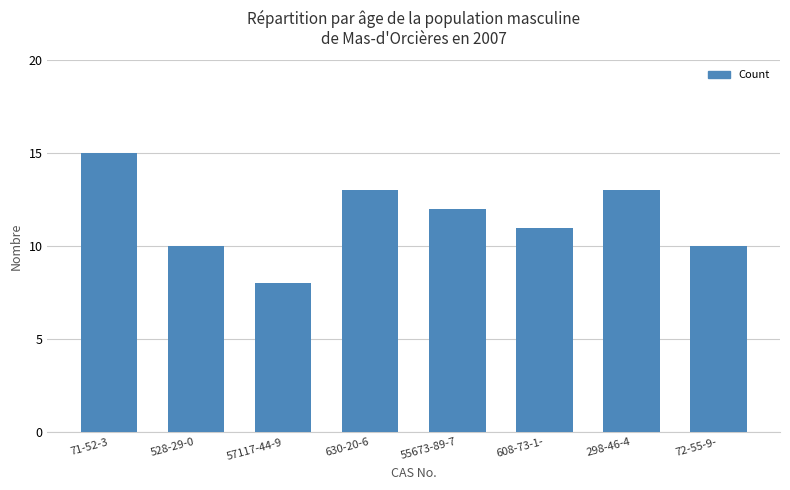

What is the difference between the maximum and minimum values?

7